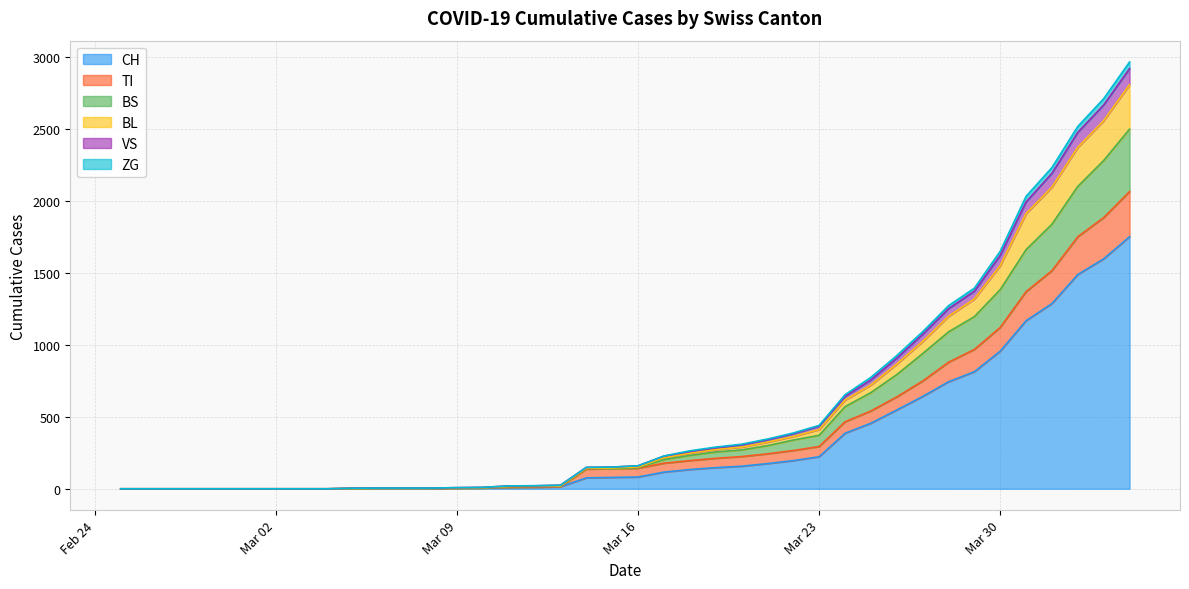

What is the maximum value for CH?

1753